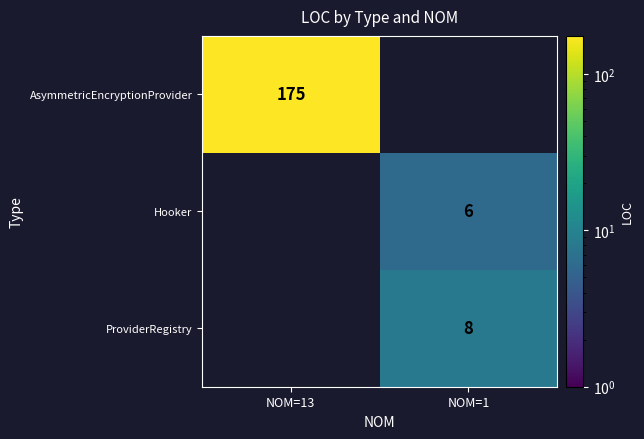

The value of Hooker at NOM=1 is 2. True or false?

False